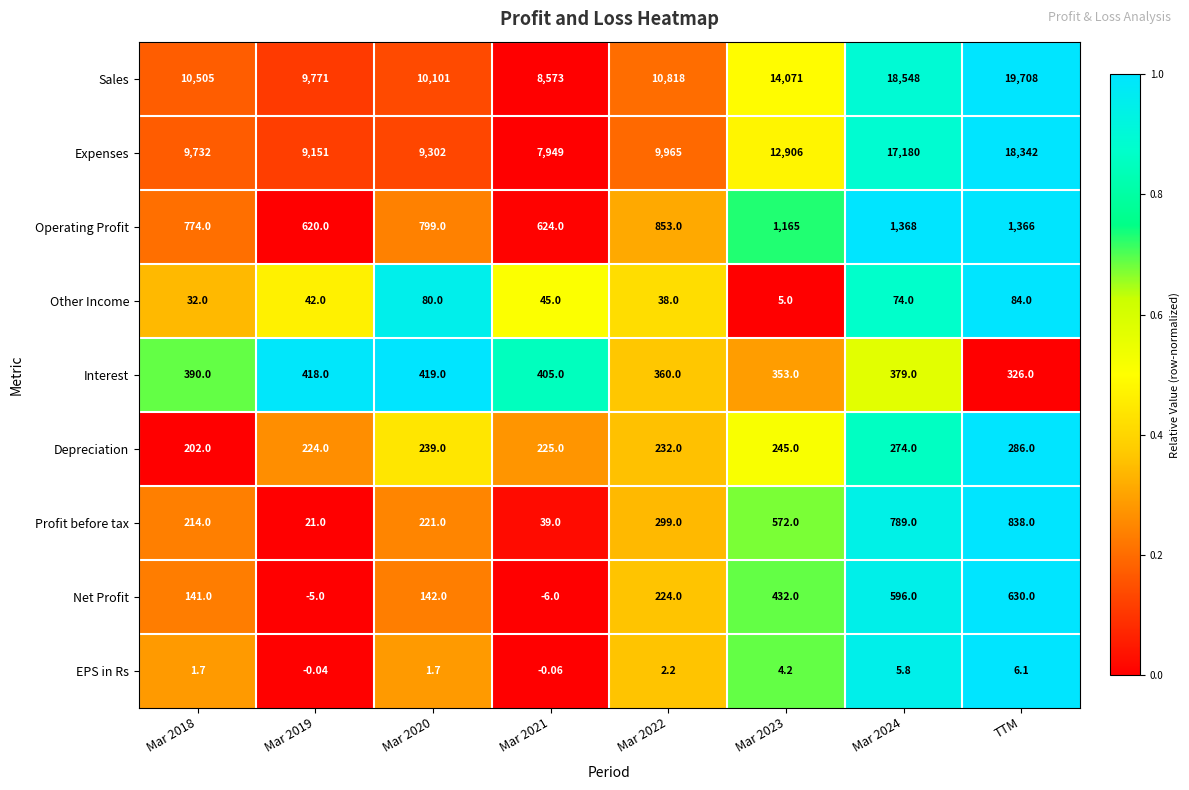

Rank the series by their maximum value, from highest to lowest.

Sales, Expenses, Operating Profit, Profit before tax, Net Profit, Interest, Depreciation, Other Income, EPS in Rs